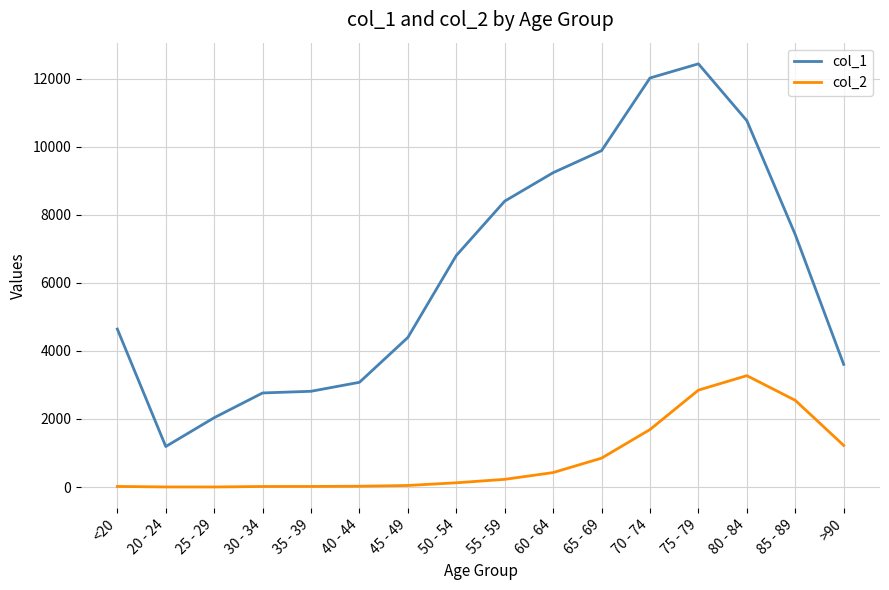

What is the difference between the second highest and minimum values in the col_2 series?

2845